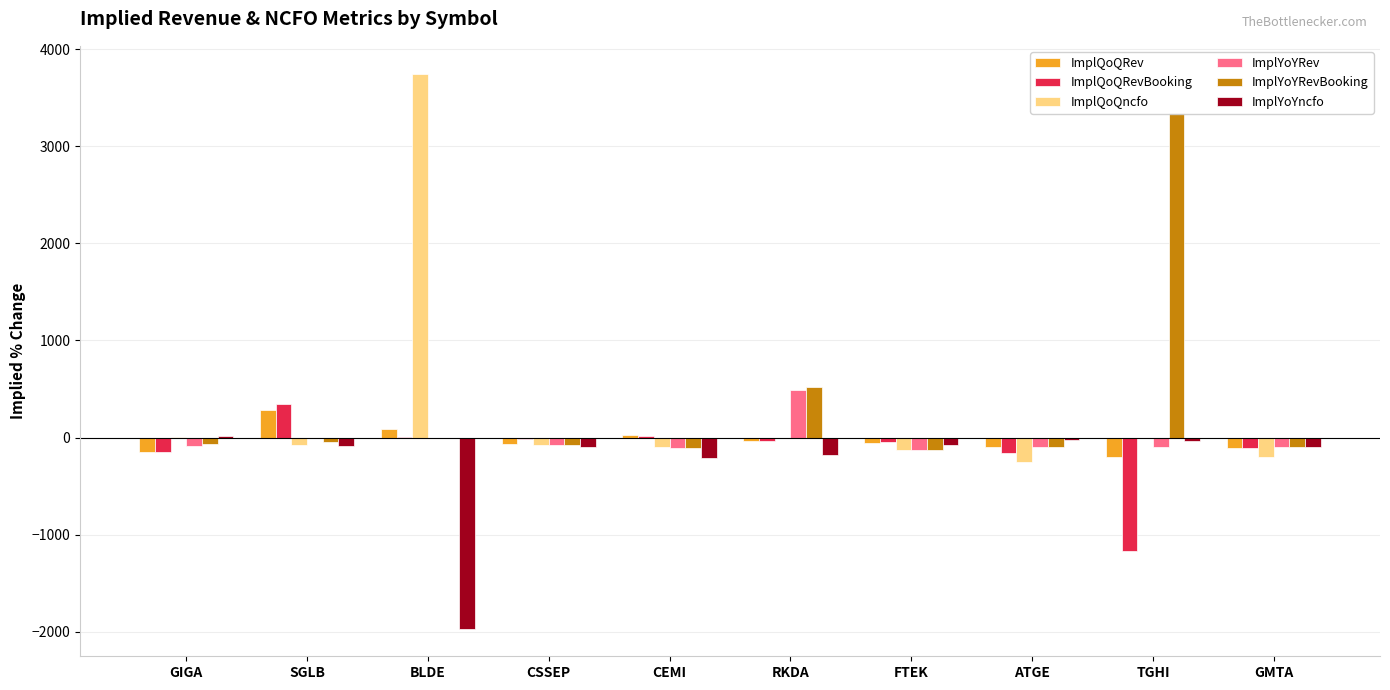

What is the average value of the ImplQoQncfo series?

293.5